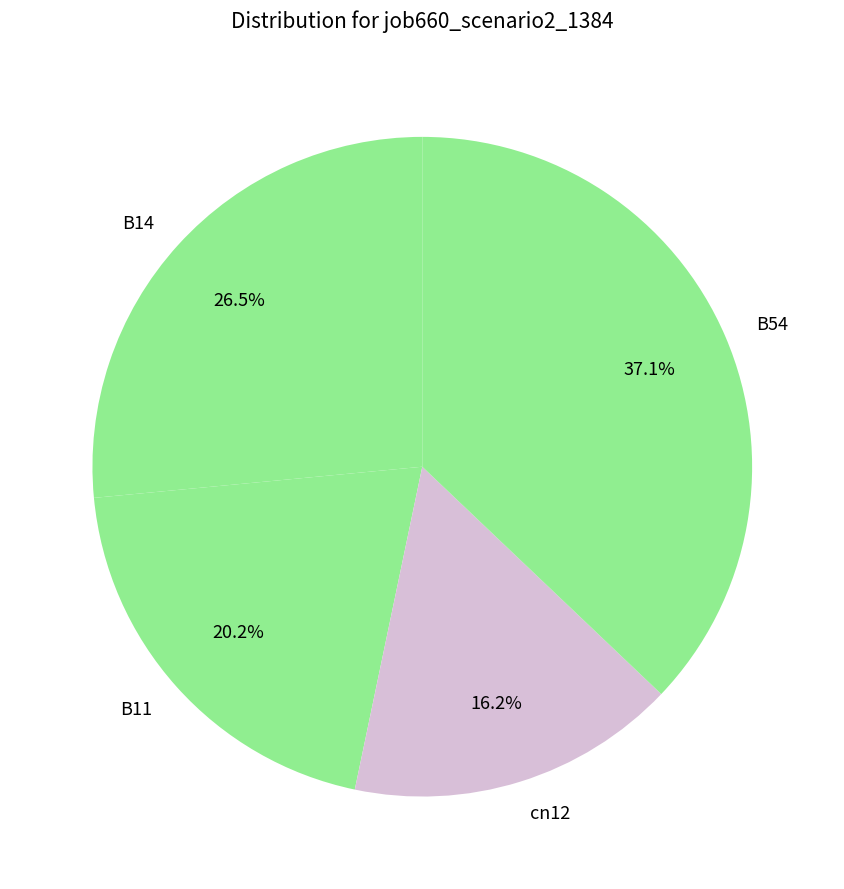

To the nearest percent, what is the difference between the largest and smallest slice percentages?

21%